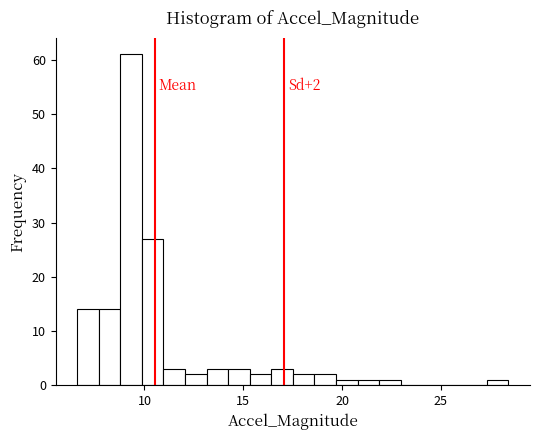

Read against the x-axis, roughly where is the centre of the tallest bar?

9.5